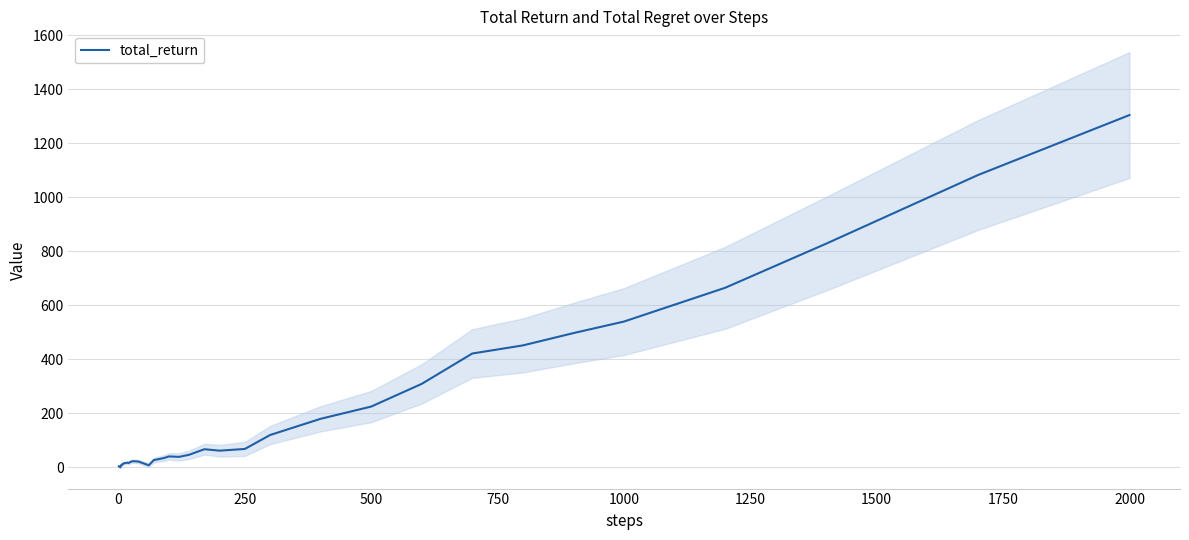

Does the chart have visible grid lines?

Yes